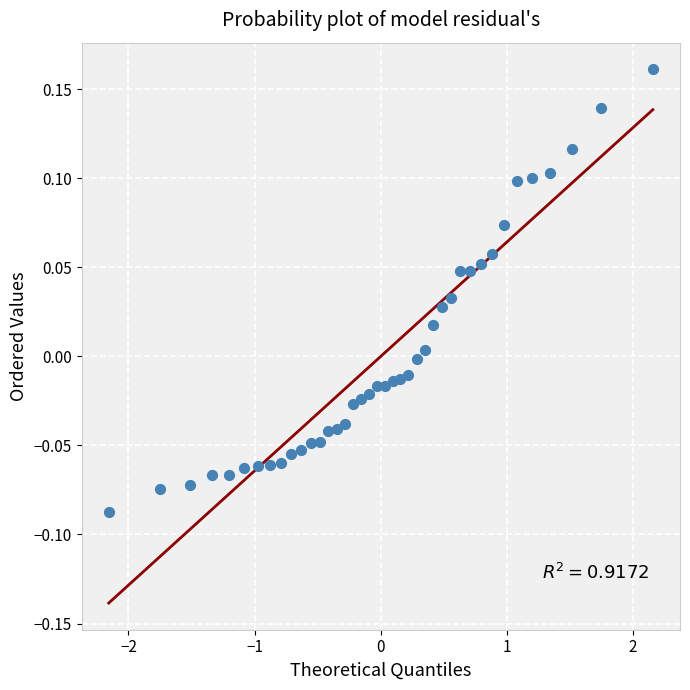

How many data points are displayed?

40